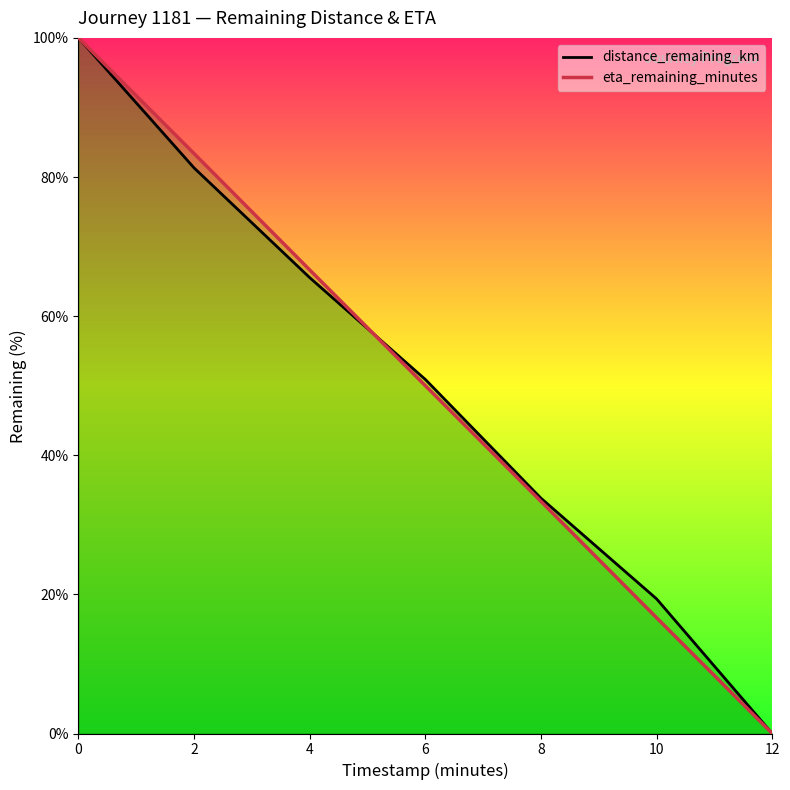

Reading right to left, extract all data points from this chart.

distance_remaining_km: 0.0	19.3	33.8	50.9	65.5	81.3	100.0
eta_remaining_minutes: 0.0	16.6	33.4	50.0	66.6	83.4	100.0